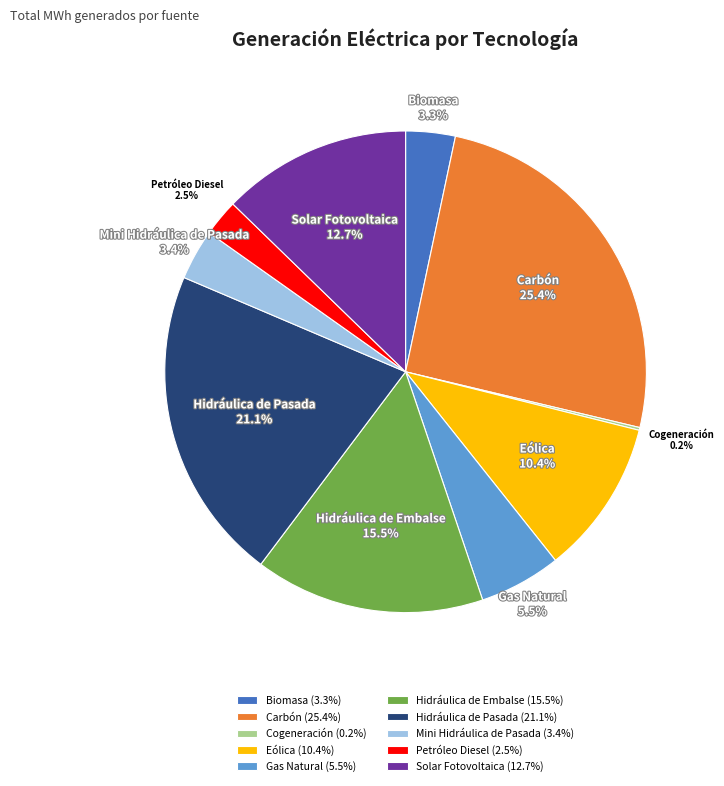

Does Eólica account for over 50% of the chart?

No